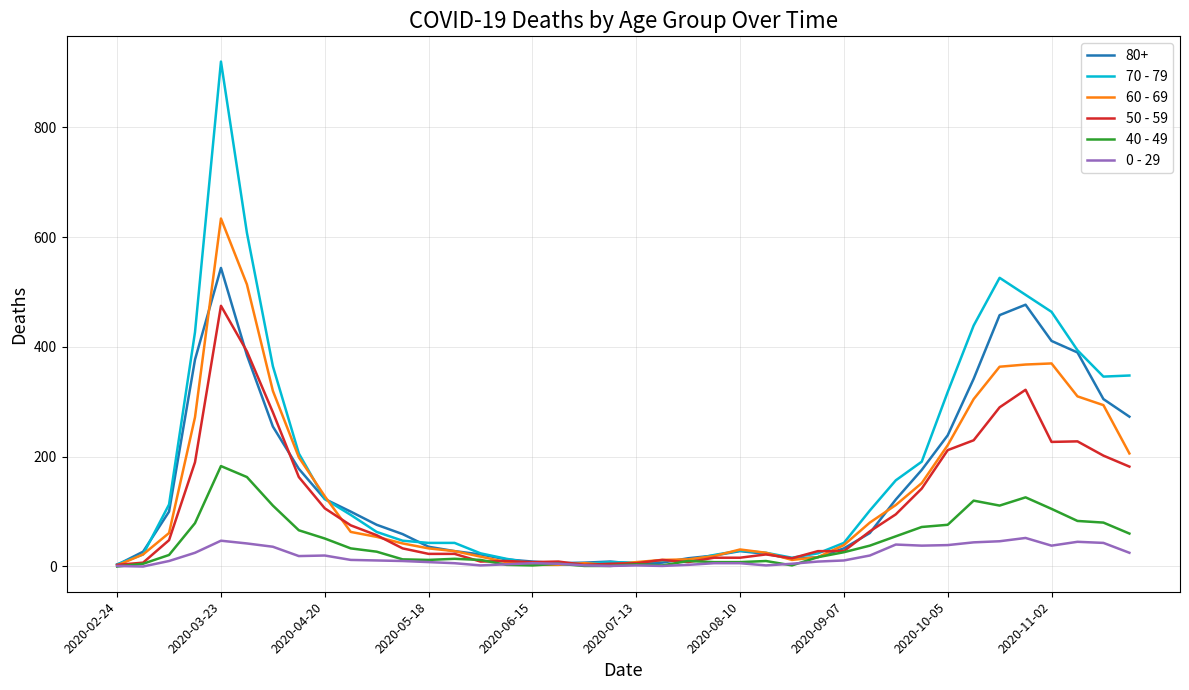

True or false: 60 - 69 and 50 - 59 cross at least once.

True